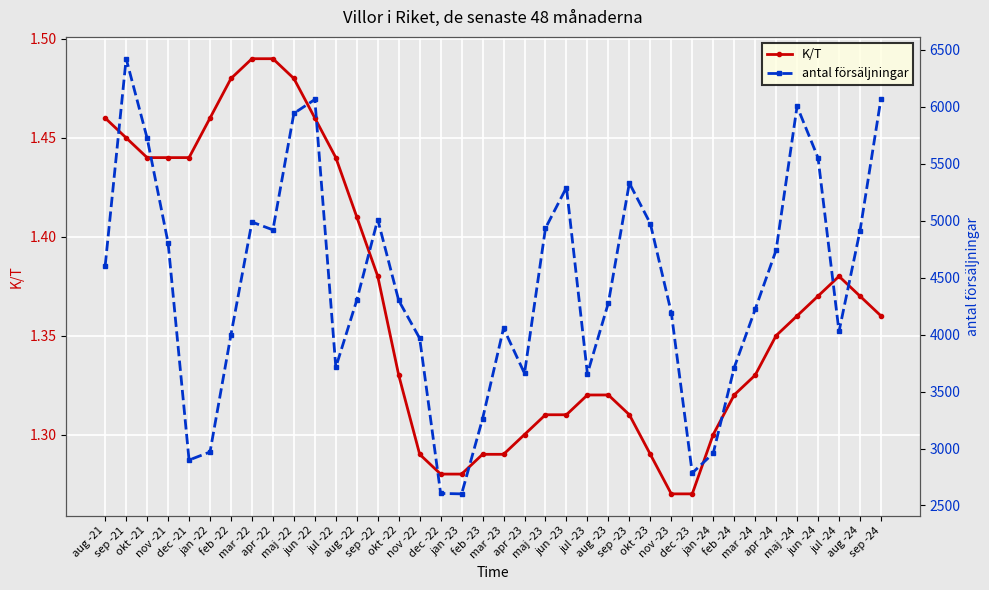

Which series has the largest range (max minus min)?

antal försäljningar